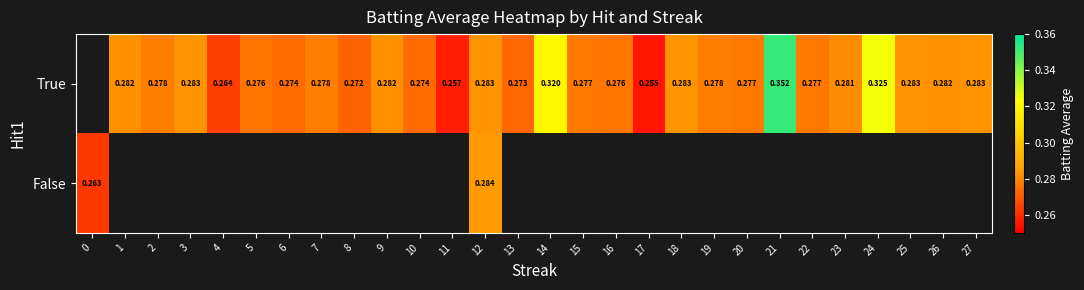

The True series shows 0.2 at 12. True or false?

False